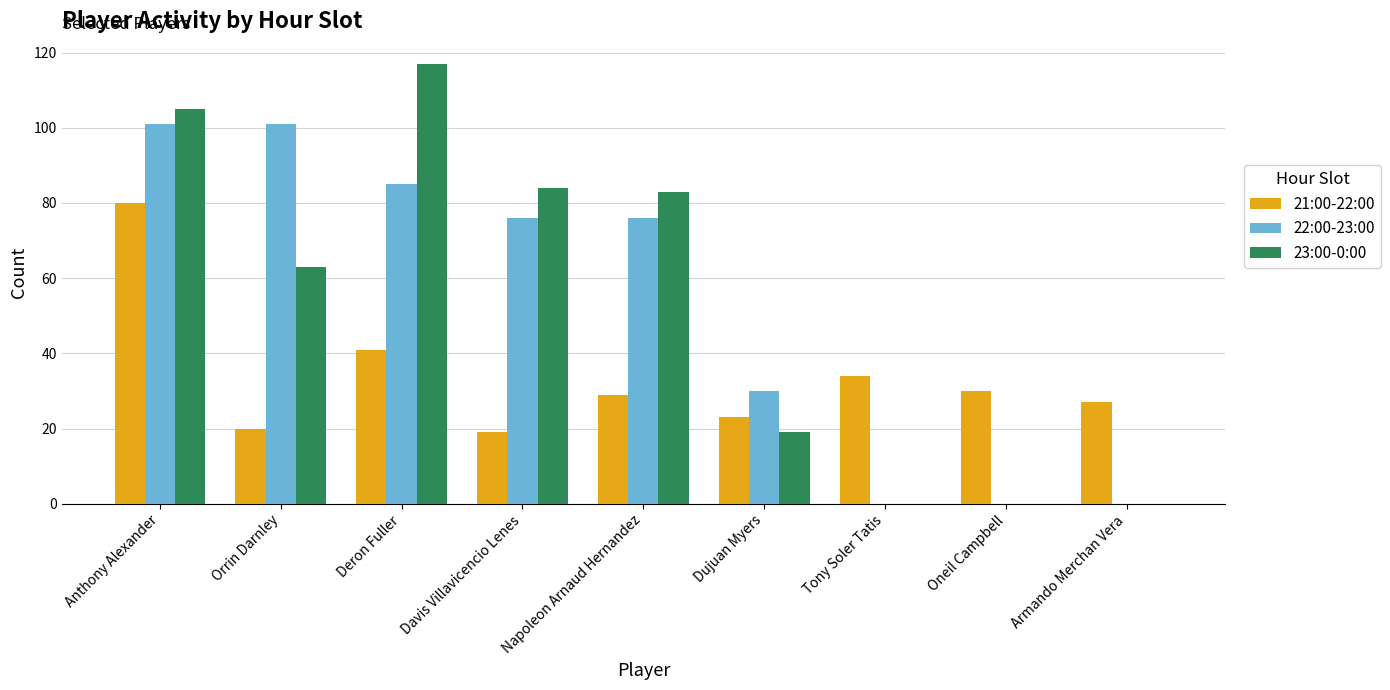

Reading right to left, extract all data points from this chart.

21:00-22:00: 27	30	34	23	29	19	41	20	80
22:00-23:00: 0	0	0	30	76	76	85	101	101
23:00-0:00: 0	0	0	19	83	84	117	63	105